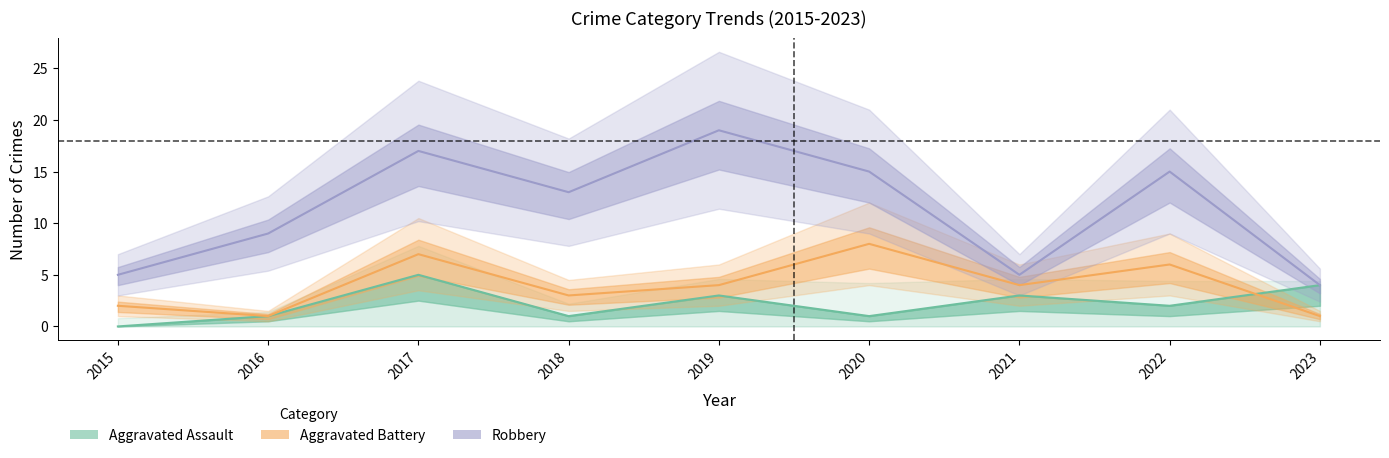

What is the difference between the Aggravated Battery values at 2018 and 2019?

1